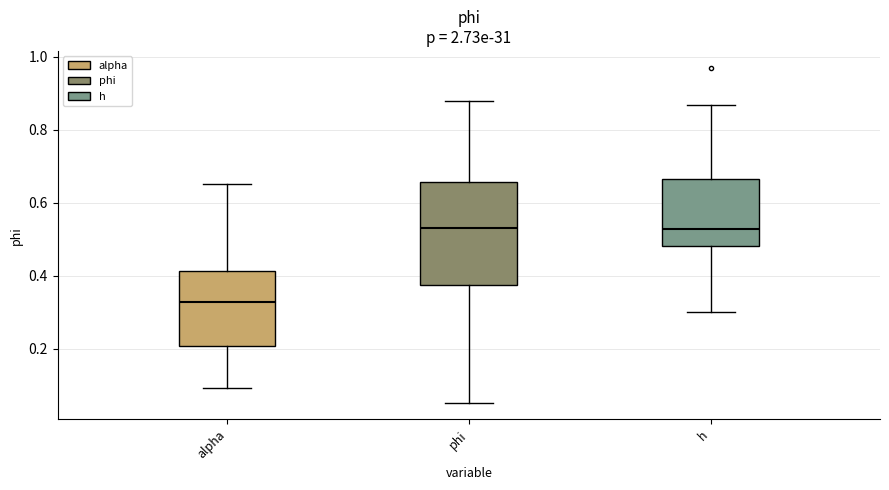

Which box has the lowest median line?

alpha